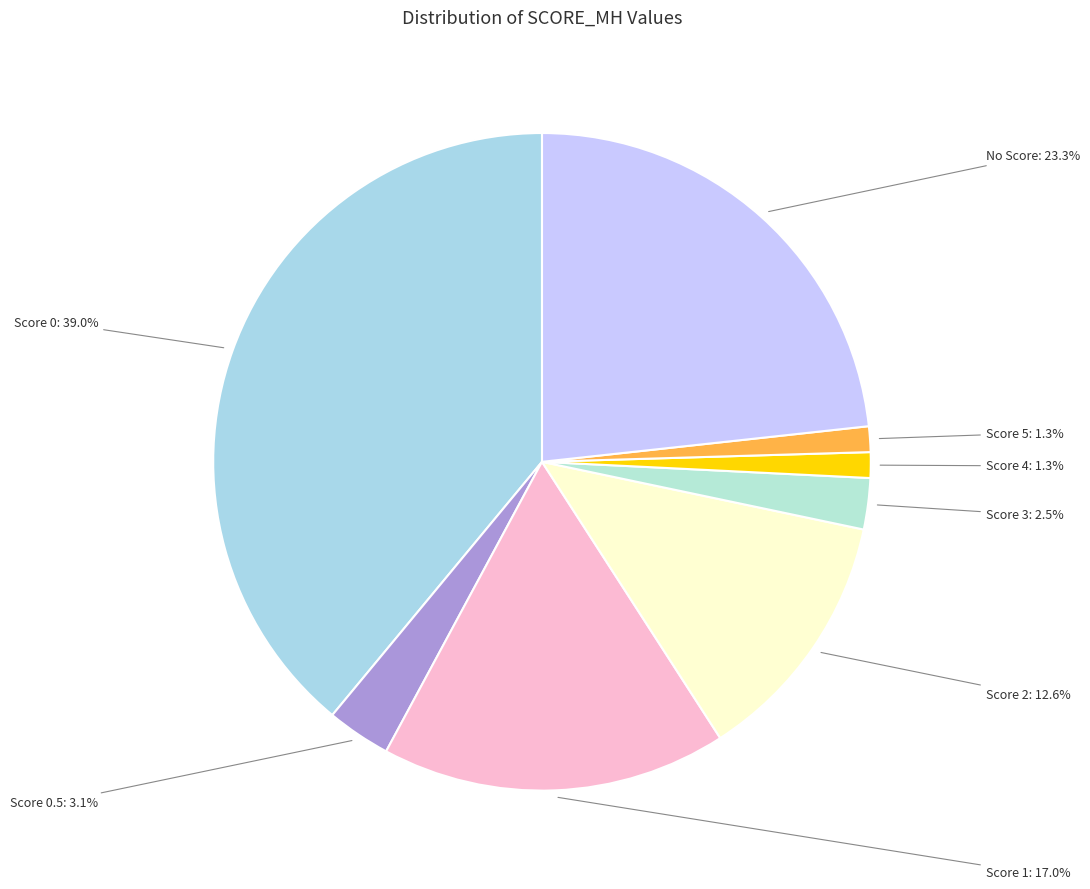

Is Score 0 the majority of the pie?

No